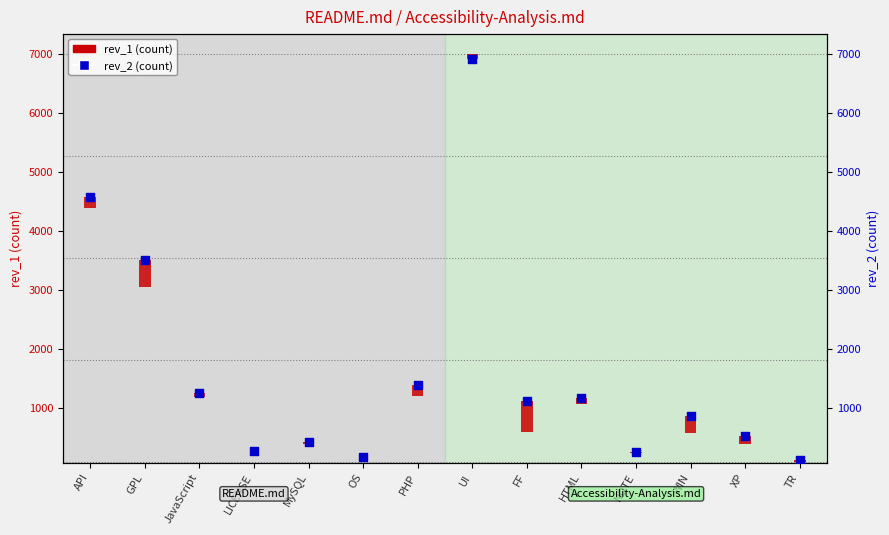

What is the change in value from HTML to NOTE?

-910